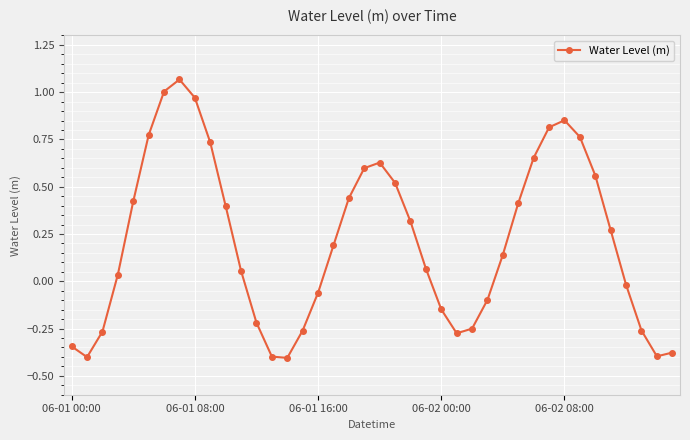

How many points are higher than both their immediate neighbors (excluding endpoints)?

3